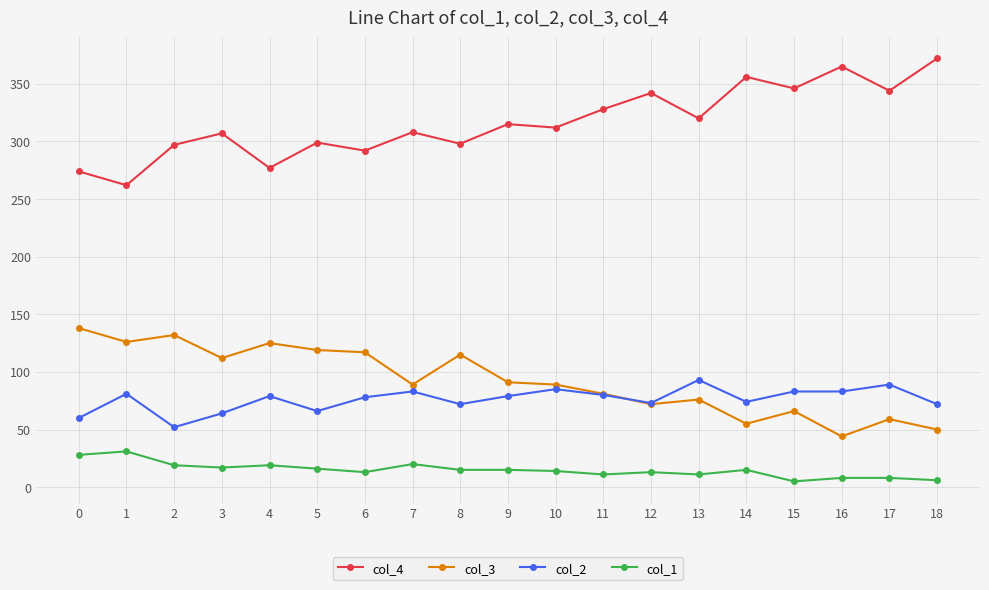

Is the value of col_1 at 12 greater than the value of col_4 at 12?

No